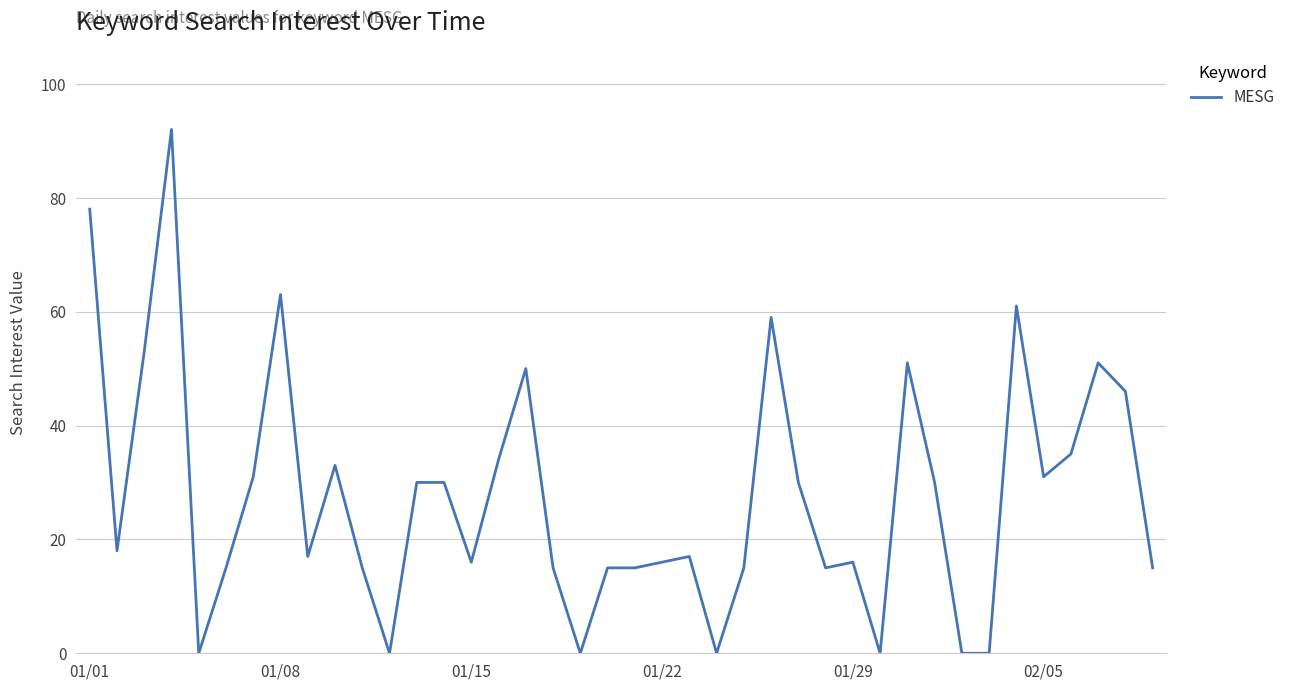

Count the number of categories in the chart.

40